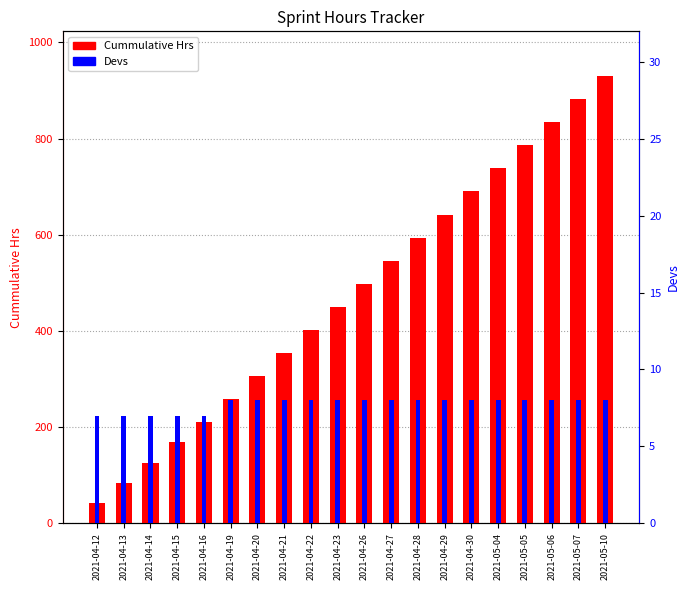

What is the label of the 10th bar from the right?

2021-04-26